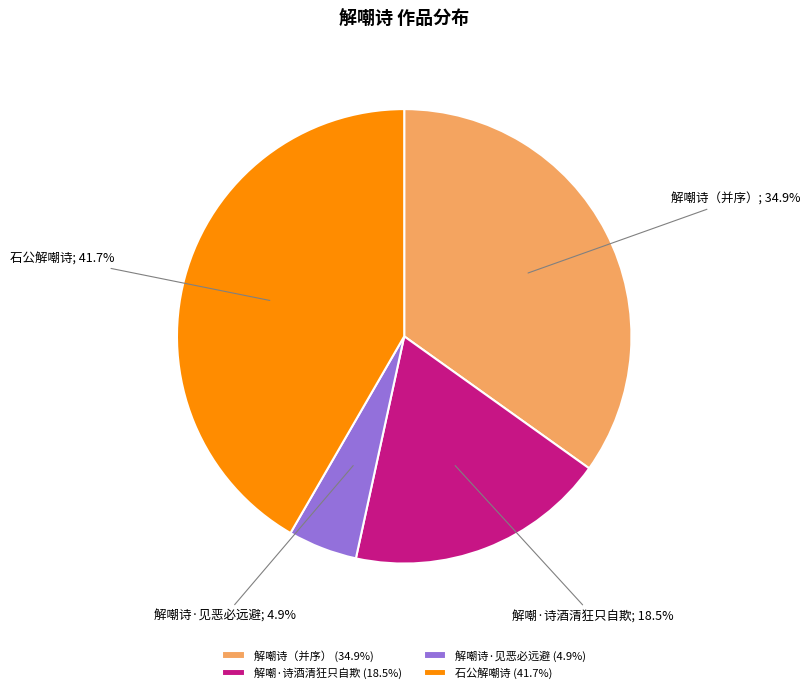

Between 解嘲诗（并序） (34.9%) and 解嘲·诗酒清狂只自欺 (18.5%), which is larger?

解嘲诗（并序） (34.9%)